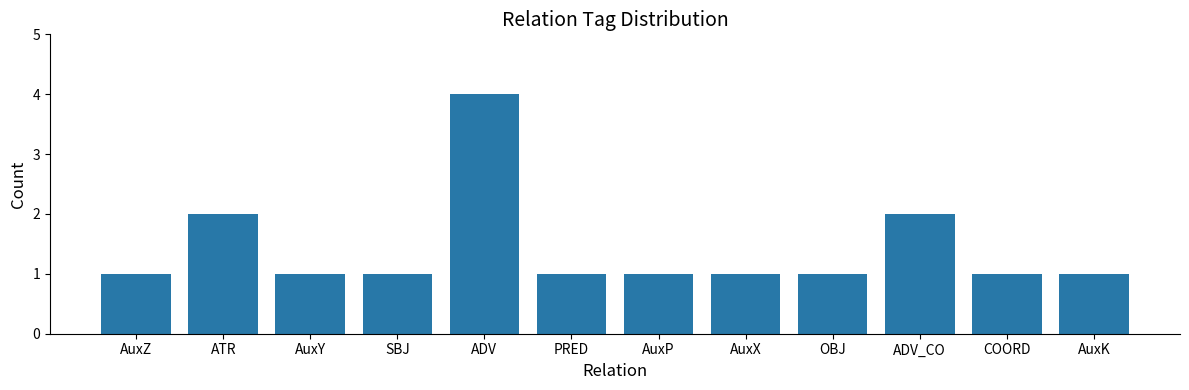

What position from the left is AuxP?

7